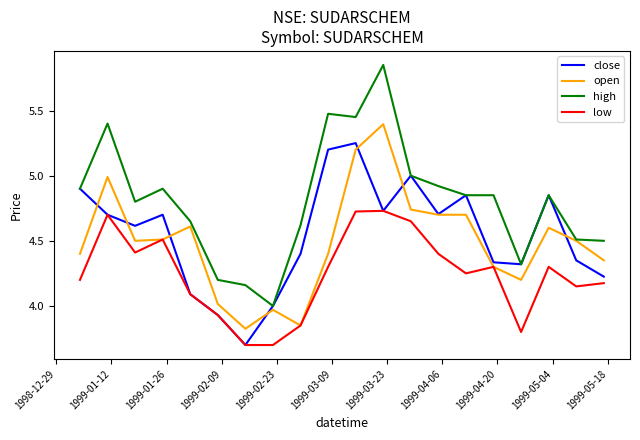

What is the difference between the maximum and minimum values in the low series?

1.0